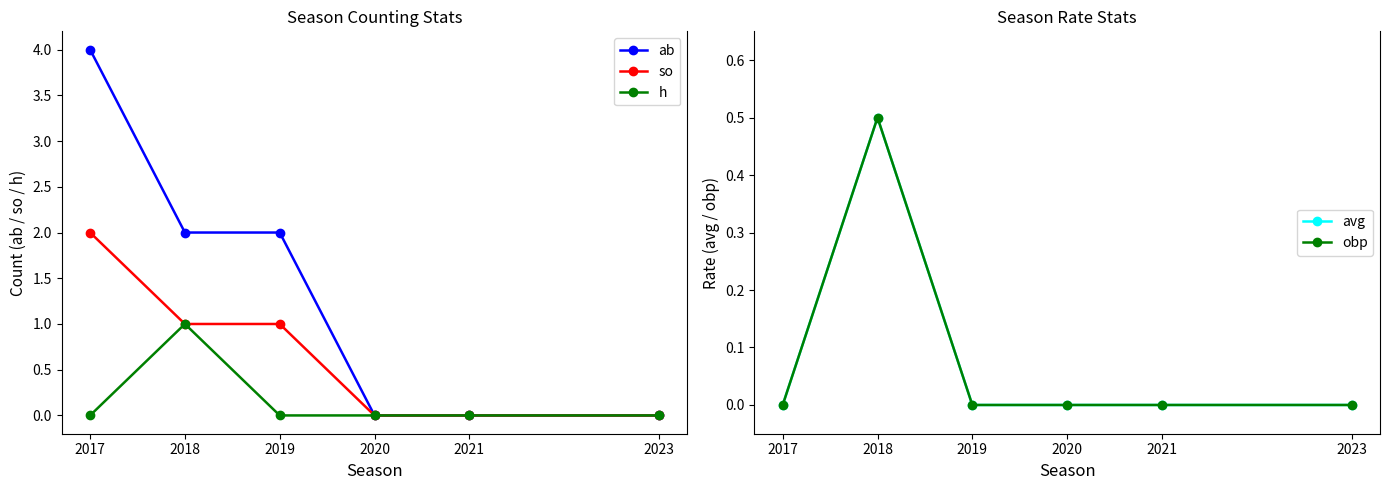

What is the sum of the ab values at 2021 and 2018?

2